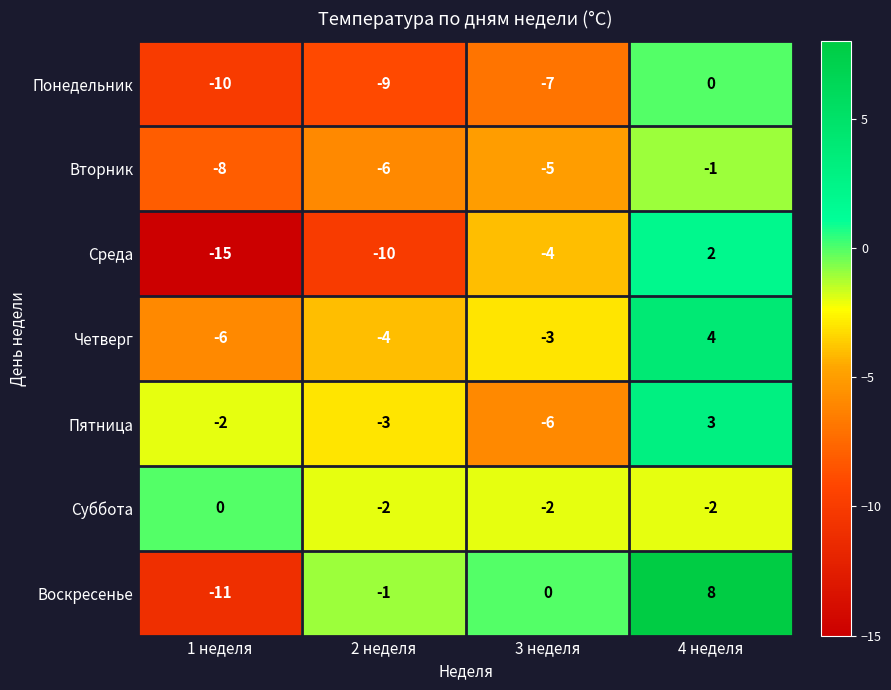

List the labels in order of Понедельник value, smallest first.

1 неделя, 2 неделя, 3 неделя, 4 неделя